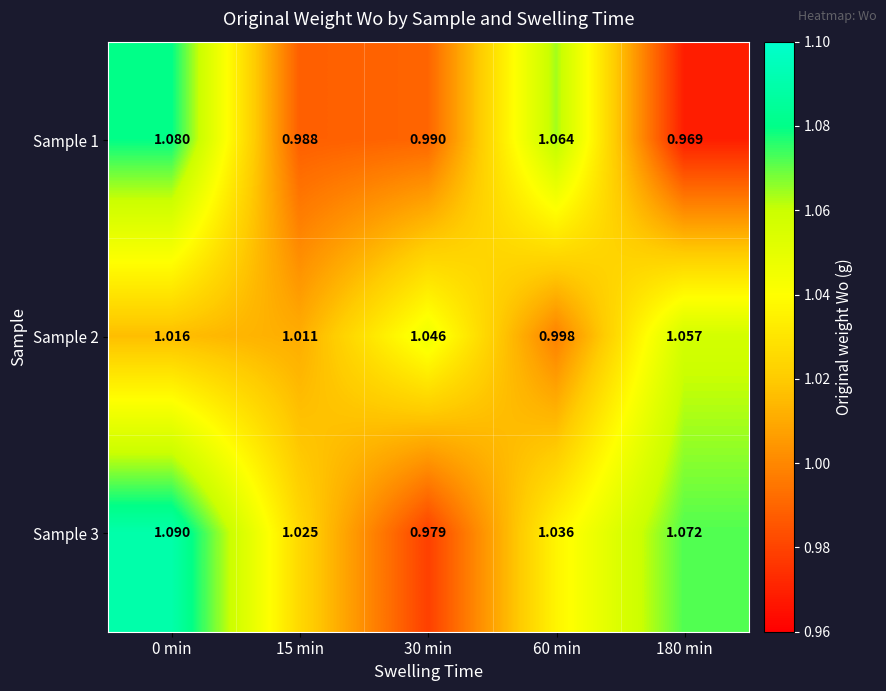

Count the number of categories in the chart.

5